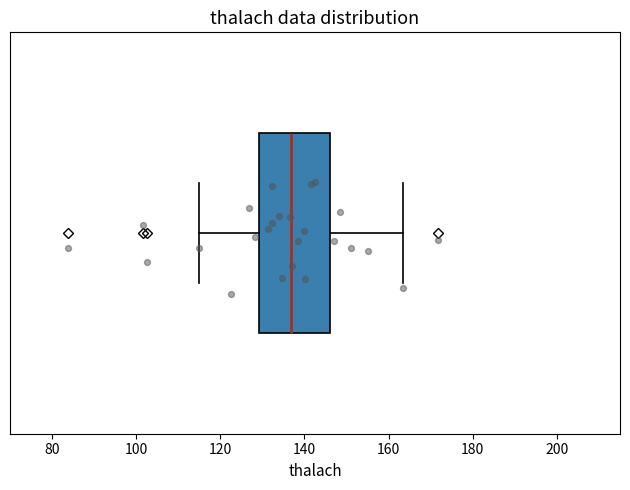

Read this box plot against the x-axis: the position of the median line, the range covered by the box, and the ends of both whiskers. The values are not printed on the chart, so give them approximately, as read against the axis.

median 136, box 130 to 146, whiskers 116 to 164